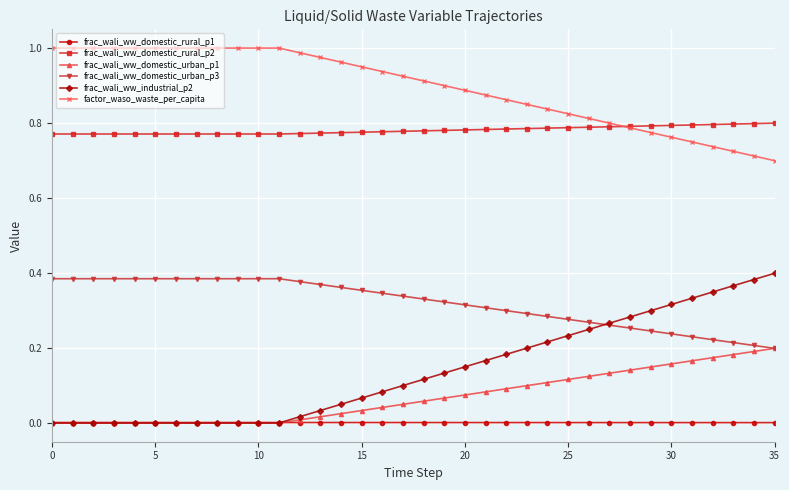

Which series has the largest total across all categories?

factor_waso_waste_per_capita